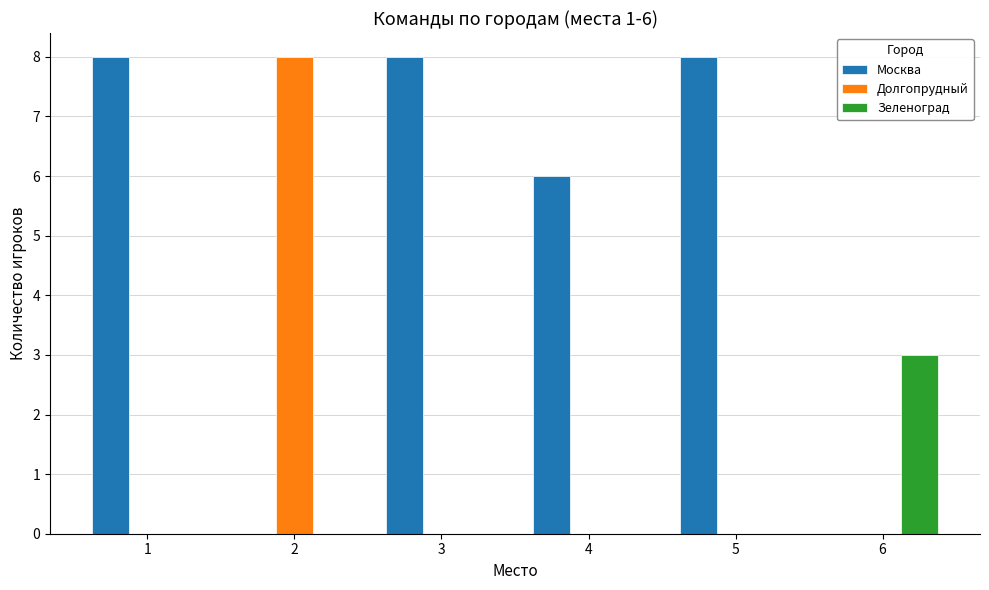

What is the sum of all Москва values?

30